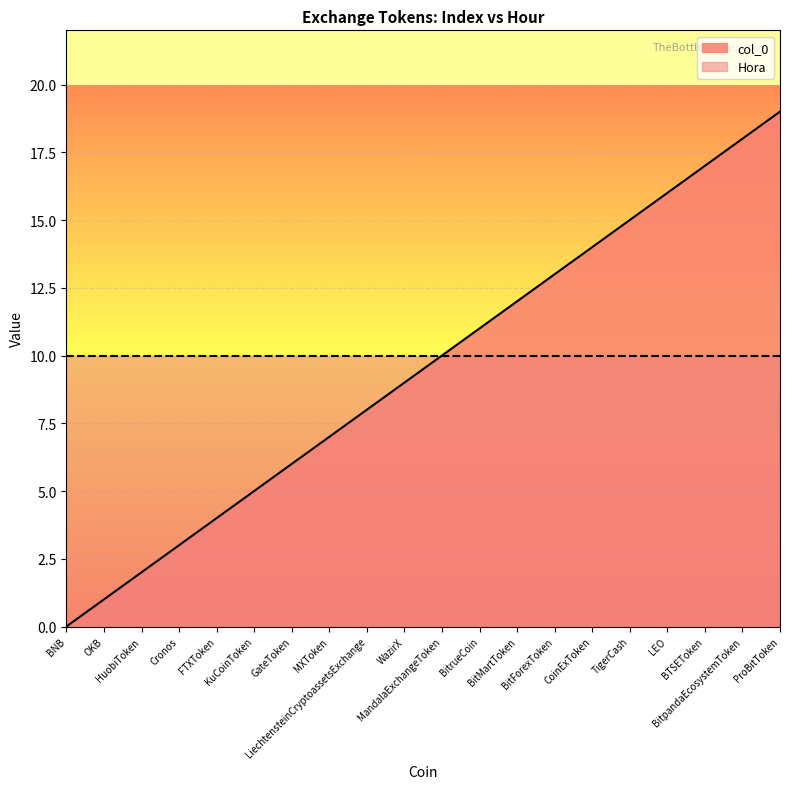

What is the maximum value shown in the chart?

19